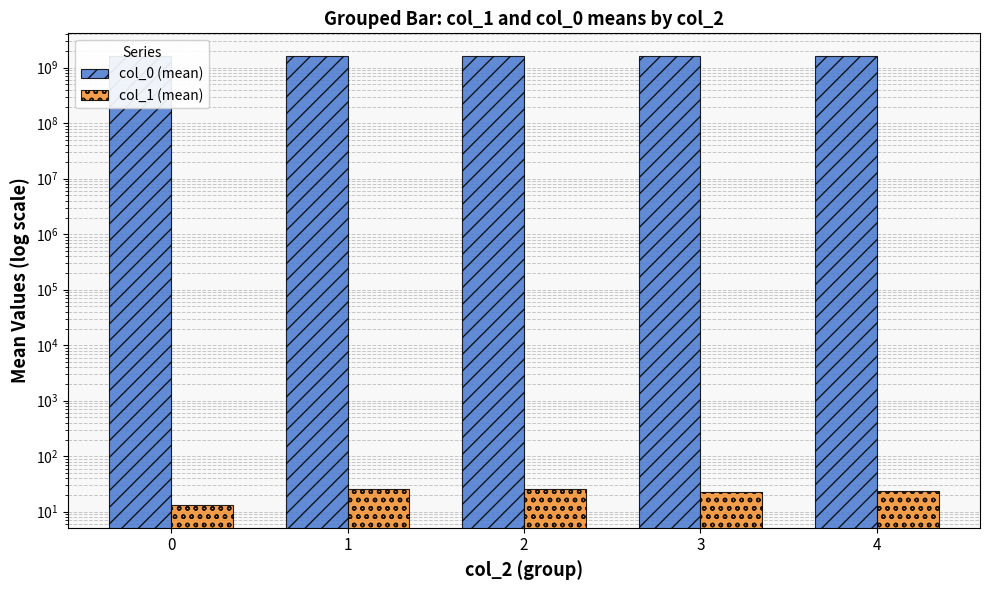

List the series in order of their peak value, lowest first.

col_1 (mean), col_0 (mean)